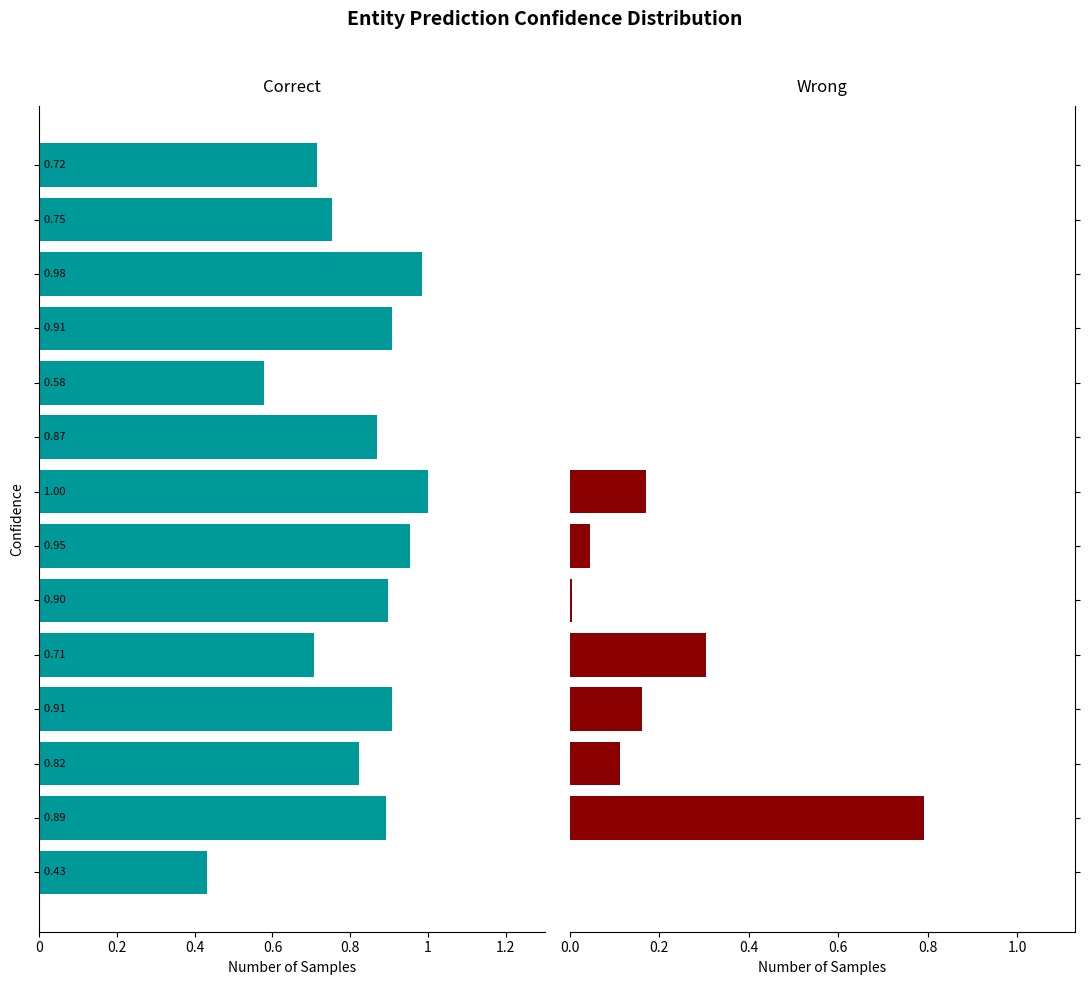

Between 0.2 and 9, which is larger?

9